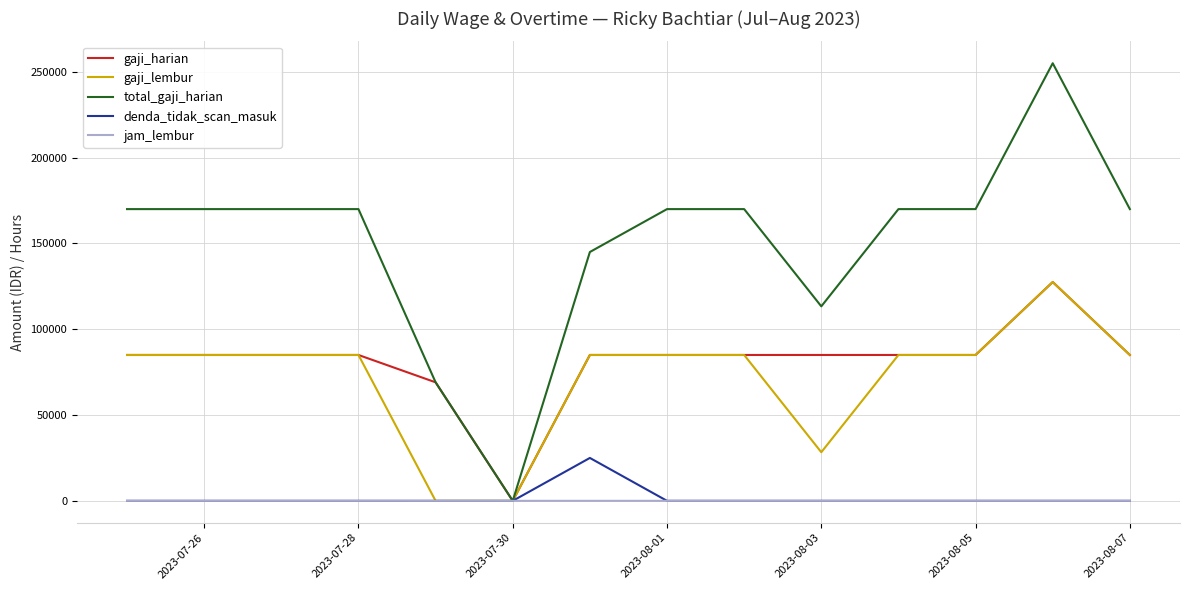

Which series has the largest total across all categories?

total_gaji_harian